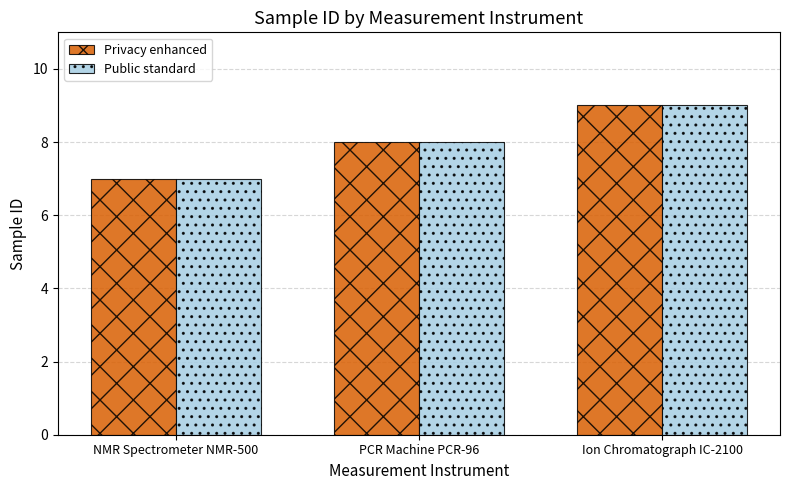

What position from the left is PCR Machine PCR-96?

2